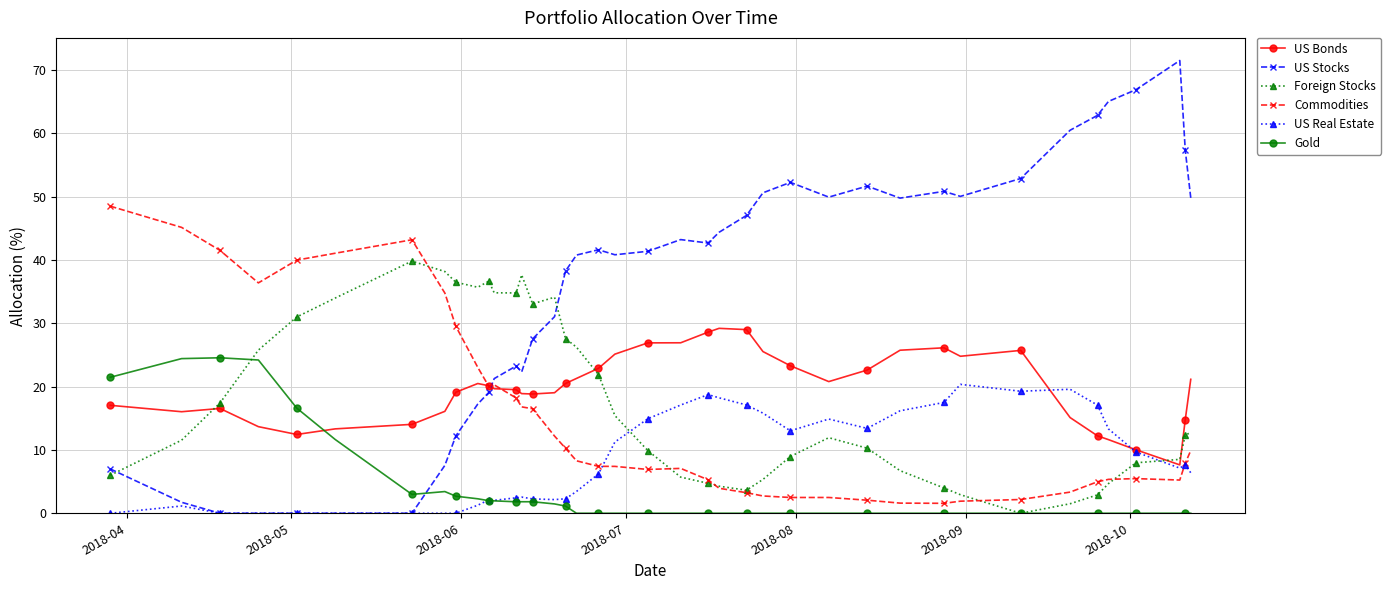

Which series has the widest spread of values?

US Stocks